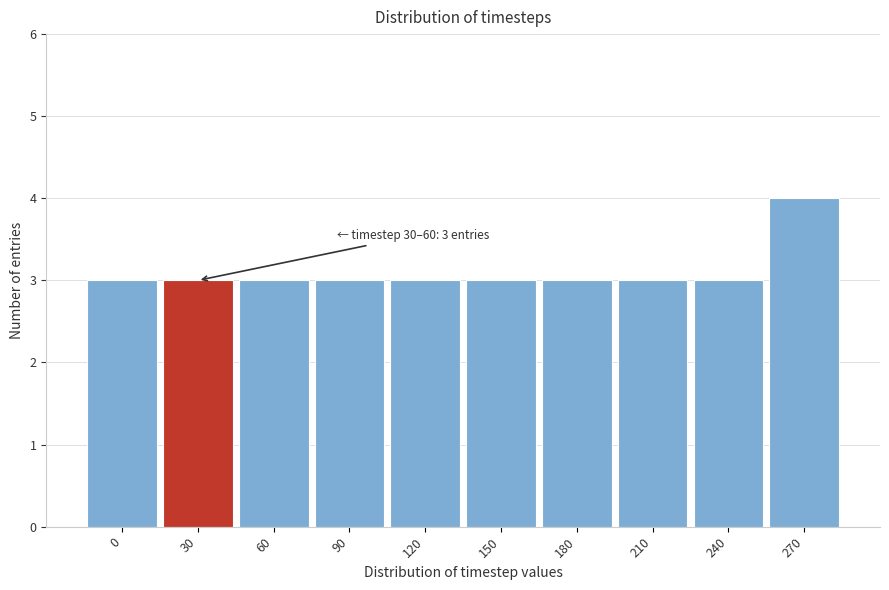

Reading right to left, transcribe all the data shown in this chart.

4	3	3	3	3	3	3	3	3	3